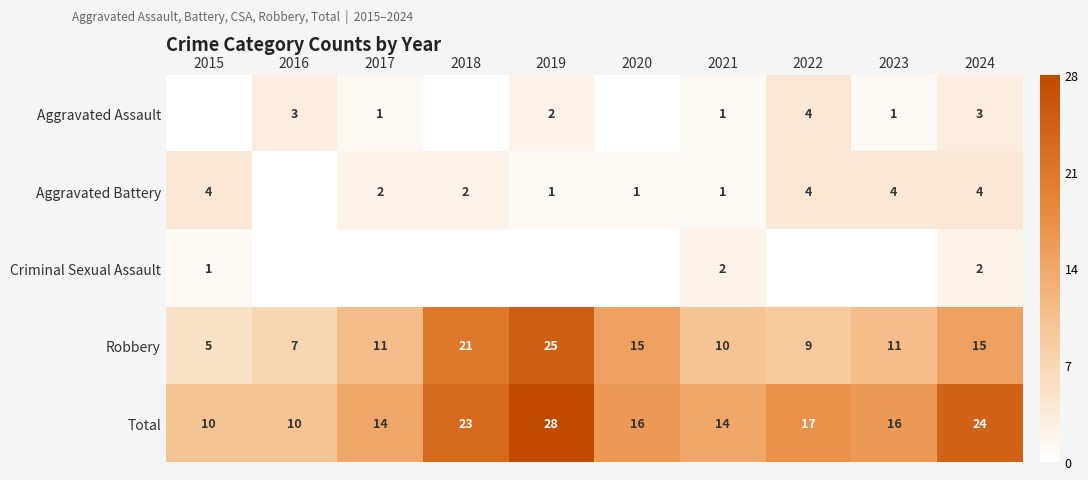

Count the Criminal Sexual Assault values in the range 0 to 1.

8